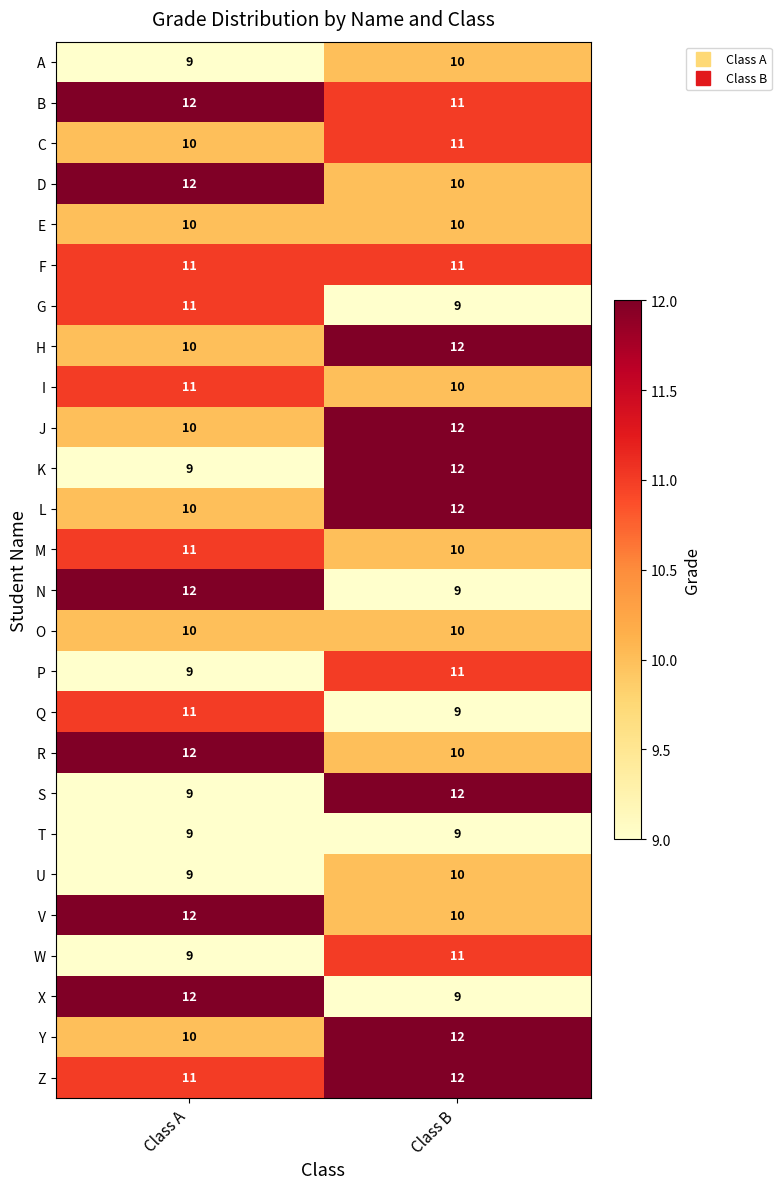

Which category has the highest value in the U series?

Class B